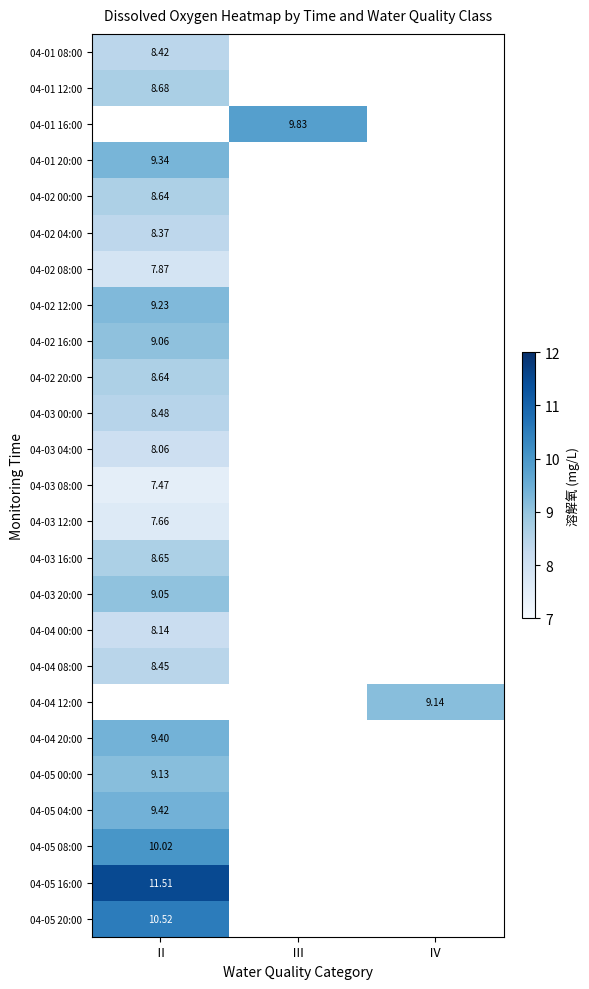

Is the value of 04-03 20:00 at Ⅱ greater than the value of 04-01 08:00 at Ⅱ?

Yes